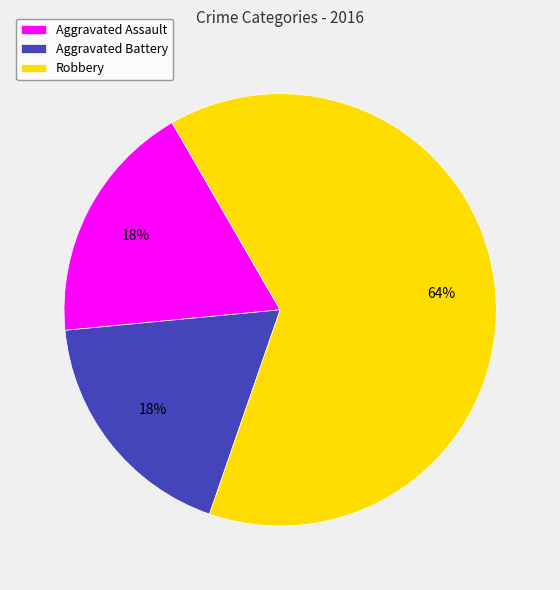

To the nearest percent, what is the average slice percentage?

33%